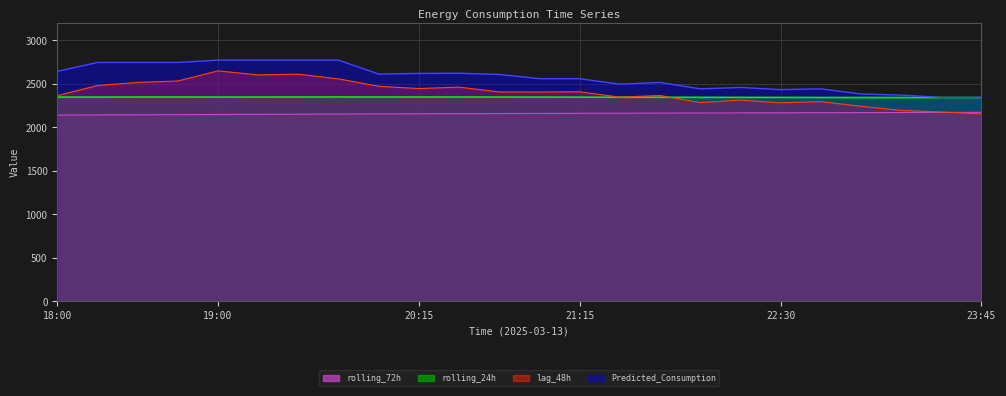

What is the value of the Predicted_Consumption point at the 16th from the left?

2515.9